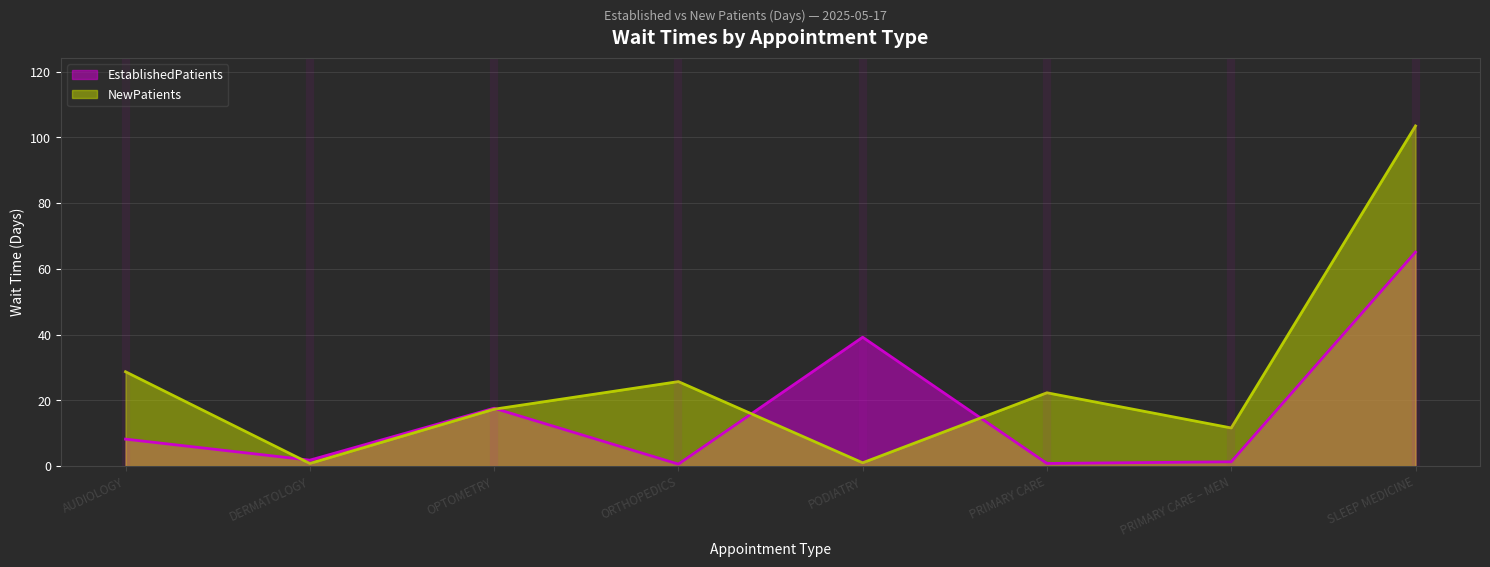

Rank the series by their maximum value, from lowest to highest.

EstablishedPatients, NewPatients